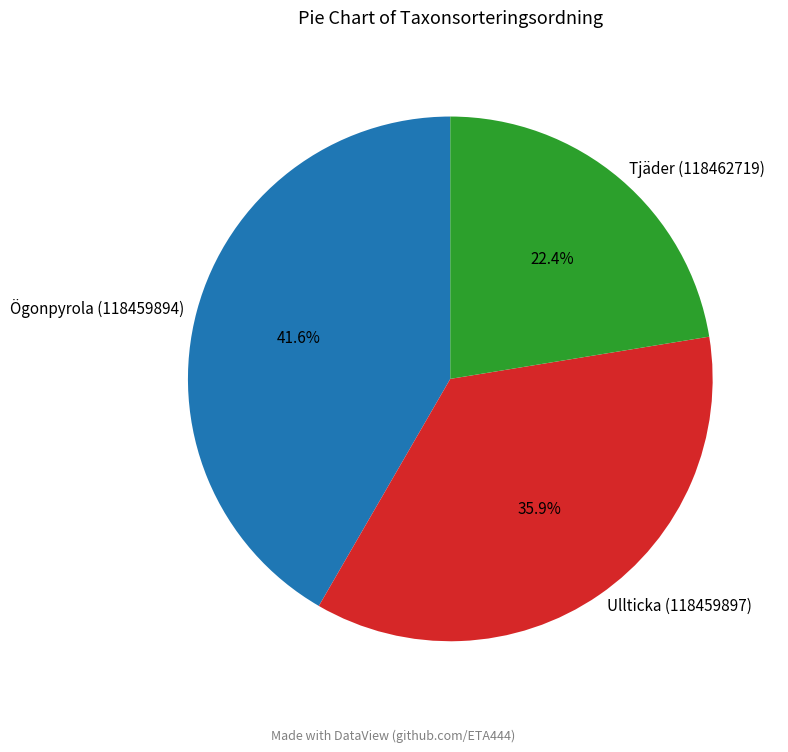

Does any single category account for the majority?

No